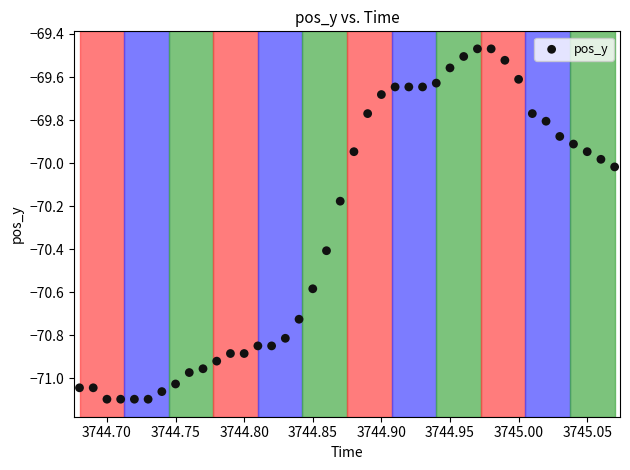

What is the range of Y values (max minus min)?

1.6